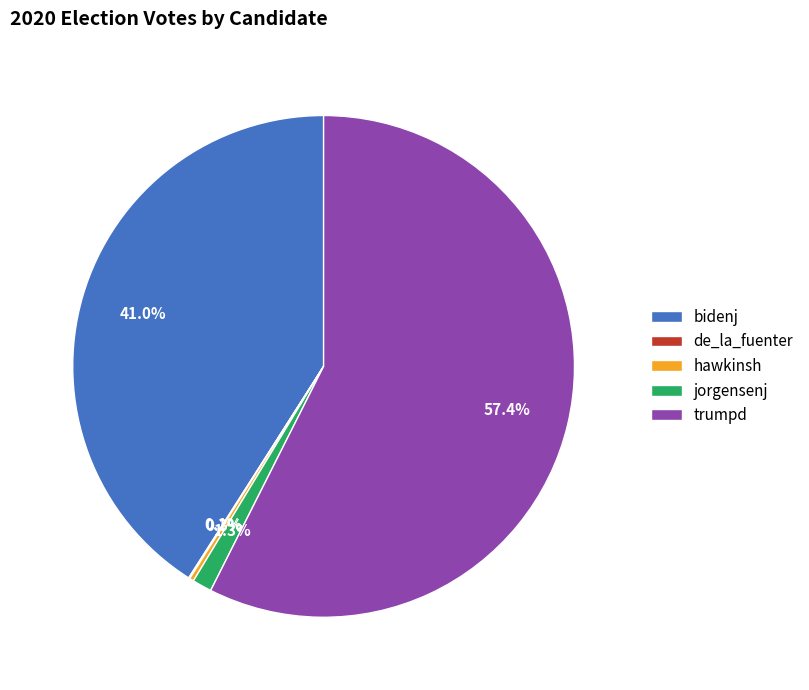

Approximately how many times larger is the value at trumpd compared to bidenj?

1.4